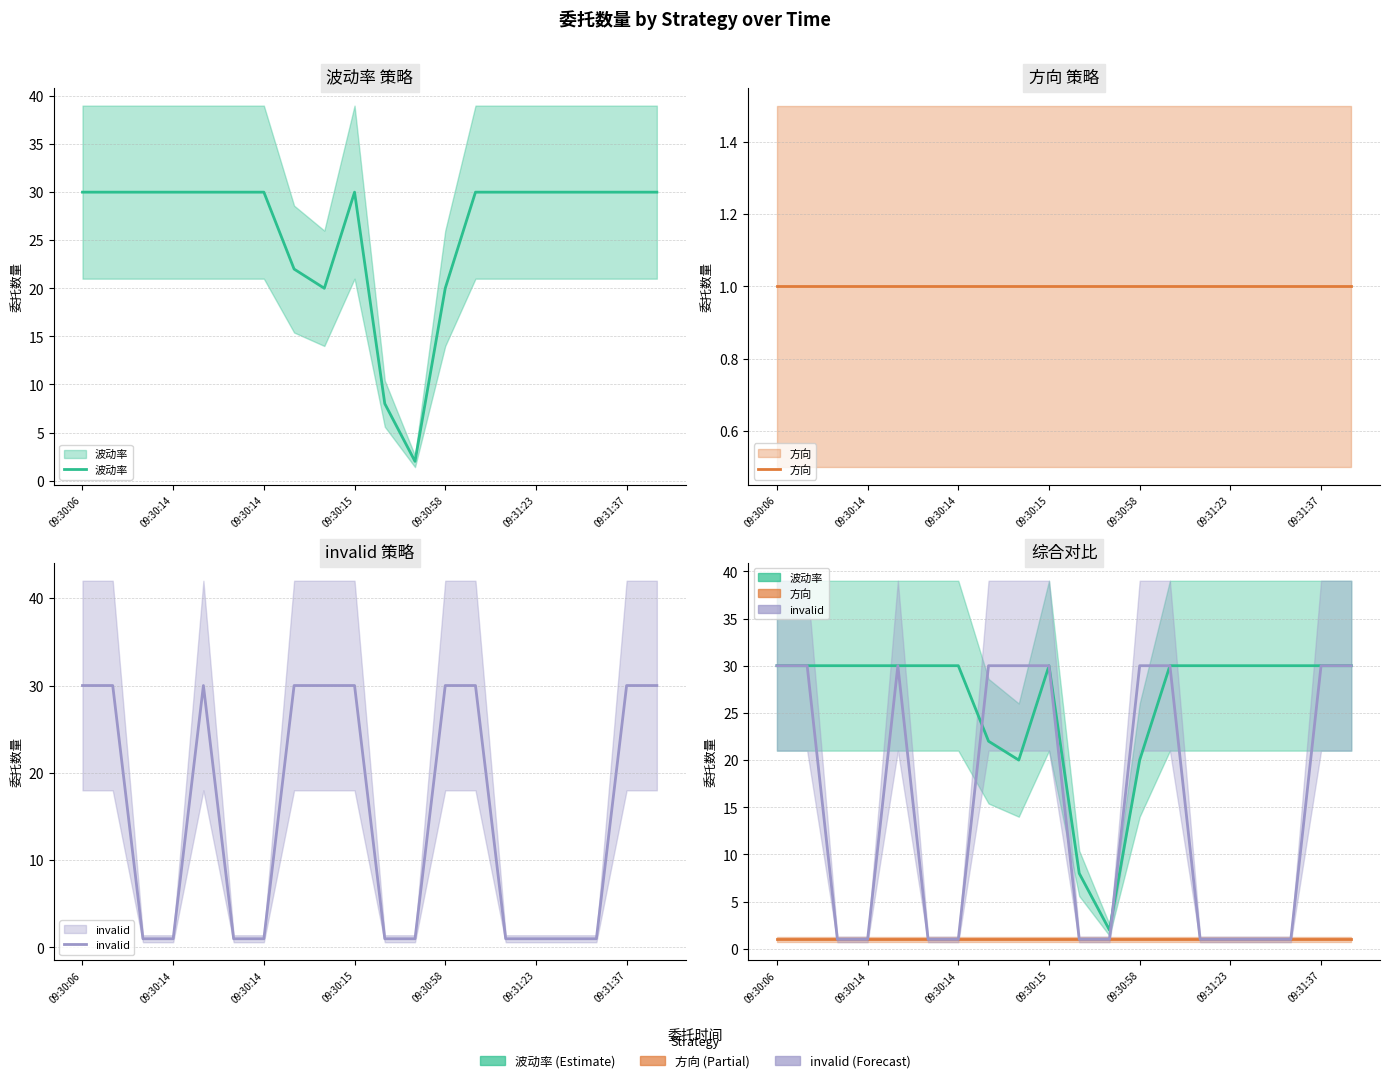

Where is the first local maximum for 波动率 (line)?

09:30:15